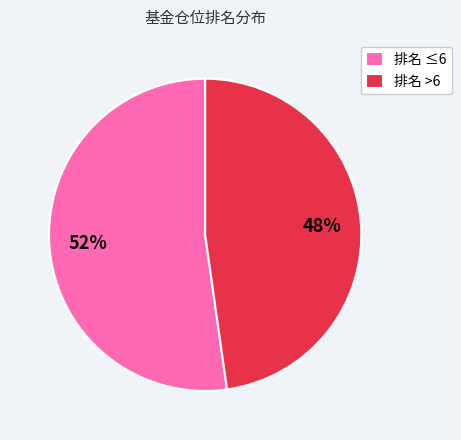

Count the number of slices in the pie.

2